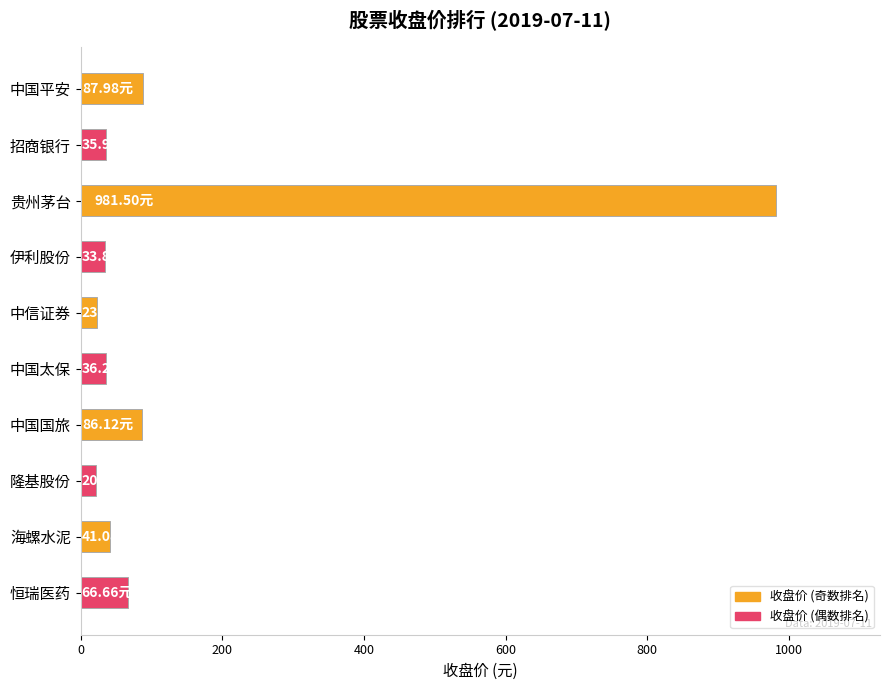

What is the label of the 9th bar from the top?

海螺水泥